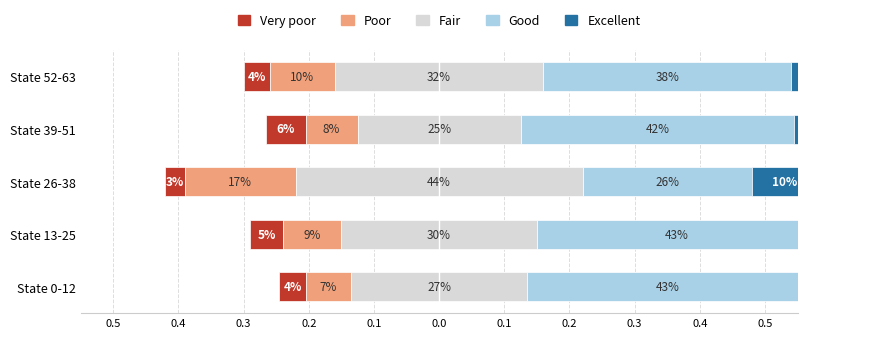

What is the value of the Excellent bar at the 3rd from the left?

0.1